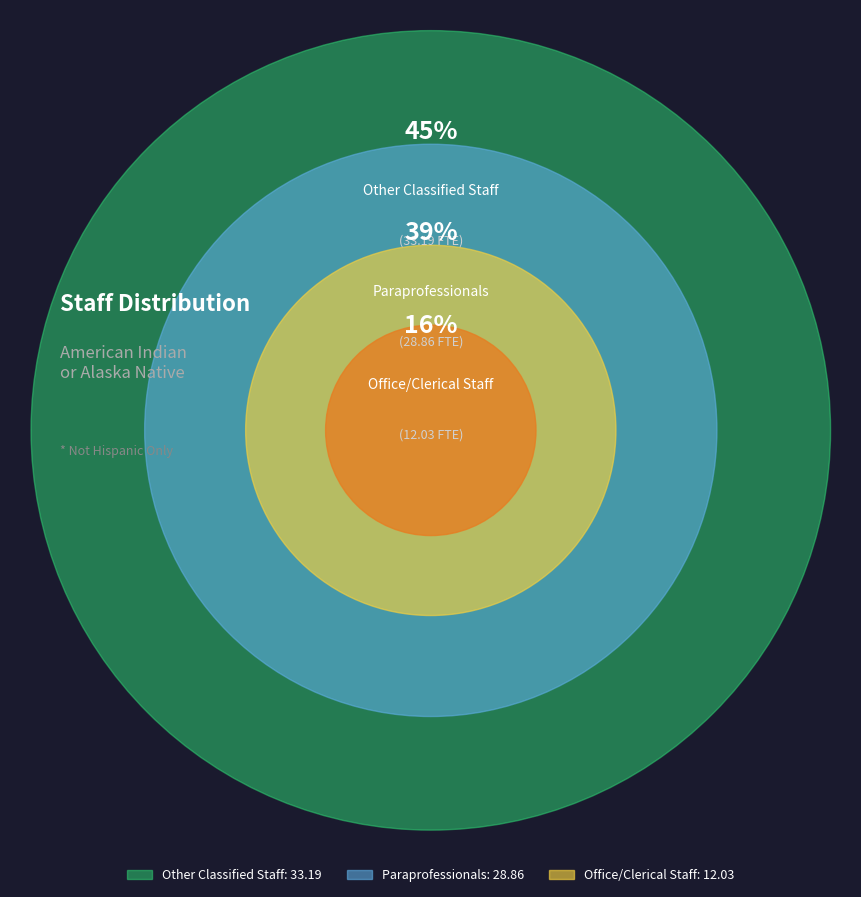

What is the total percentage of Other Classified Staff and Office/Clerical Staff?

61.0%